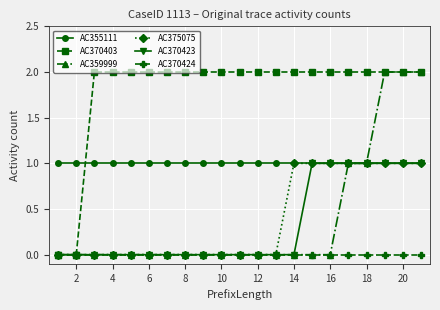

True or false: AC370424 and AC355111 cross at least once.

False